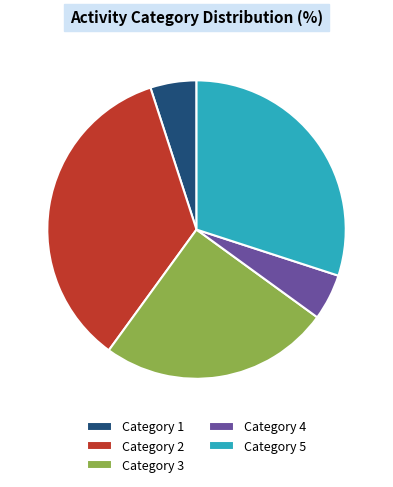

Does any single category account for the majority?

No